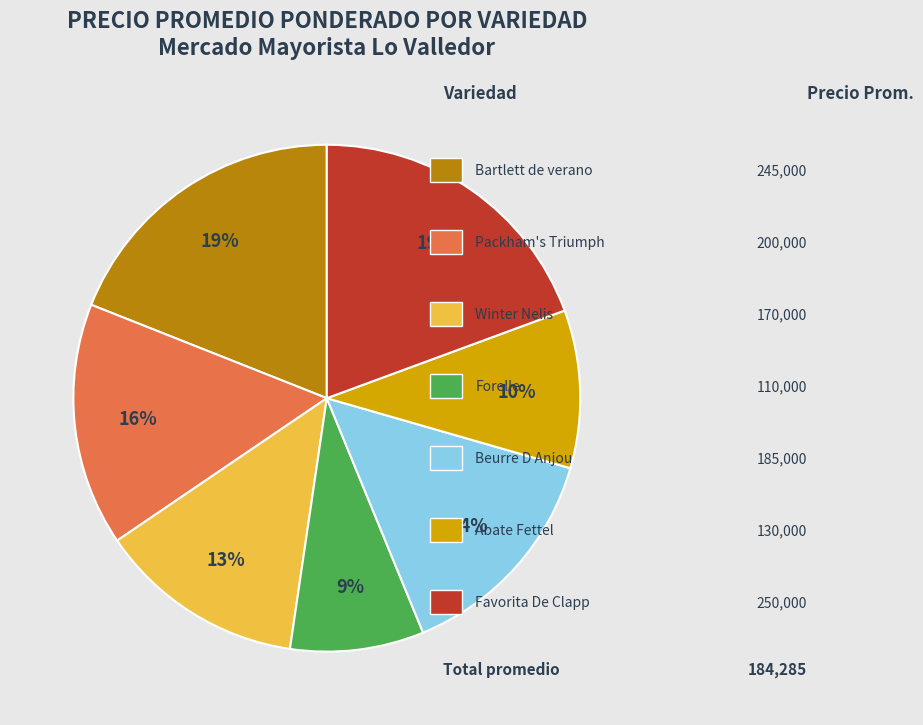

To the nearest percent, what is the average slice percentage?

14%